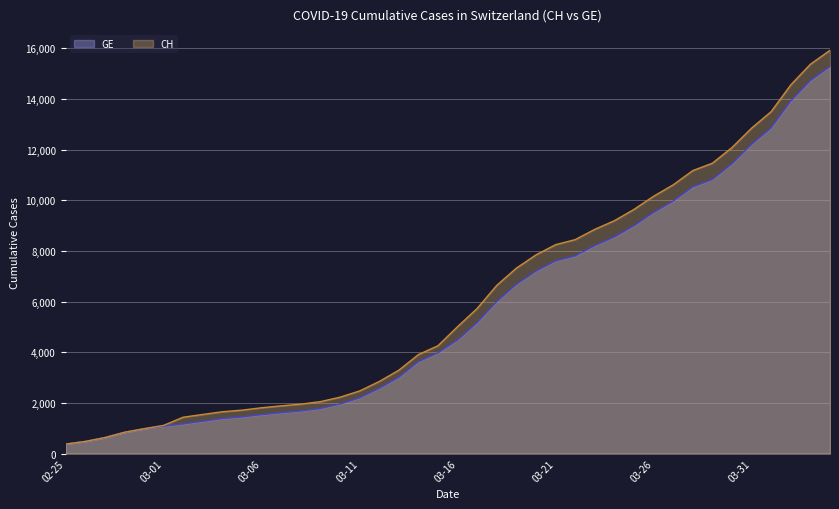

Which series has the widest spread of values?

CH